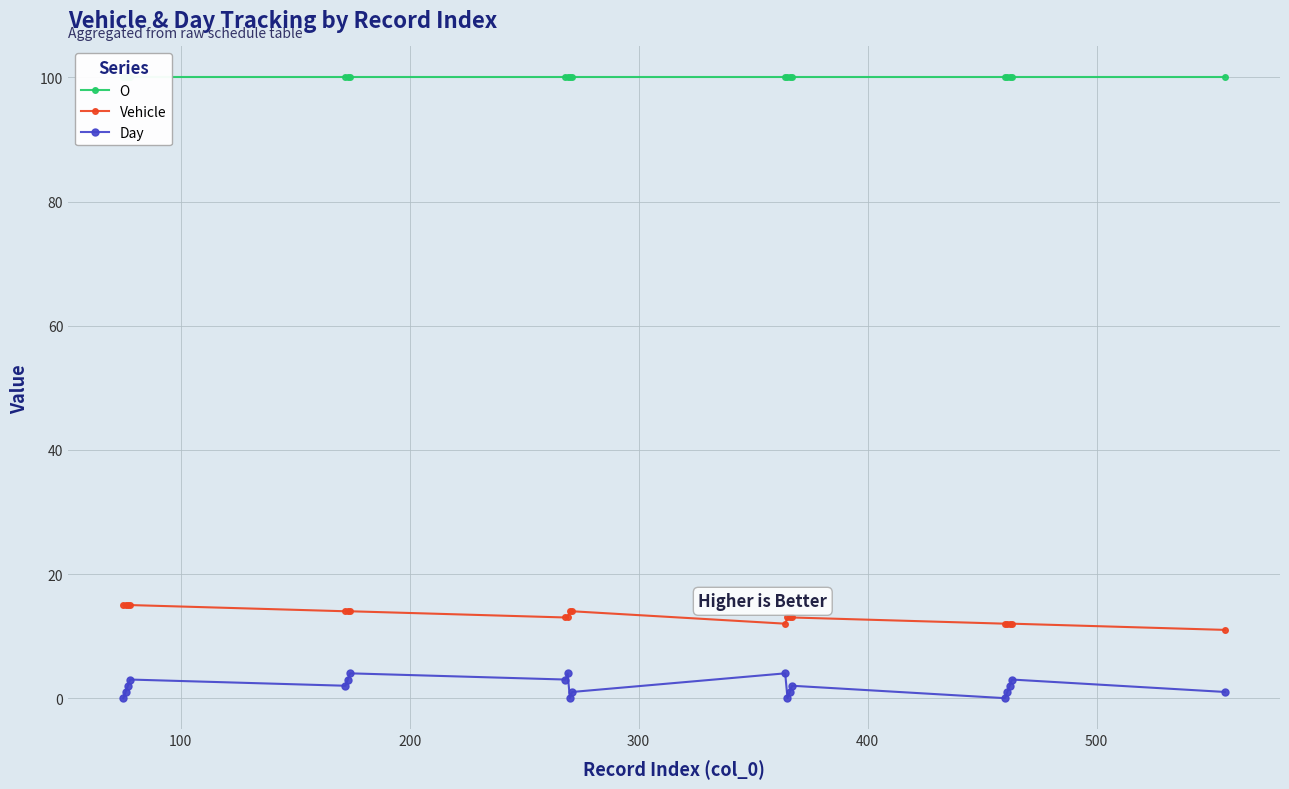

What is the sum of all Day values?

37